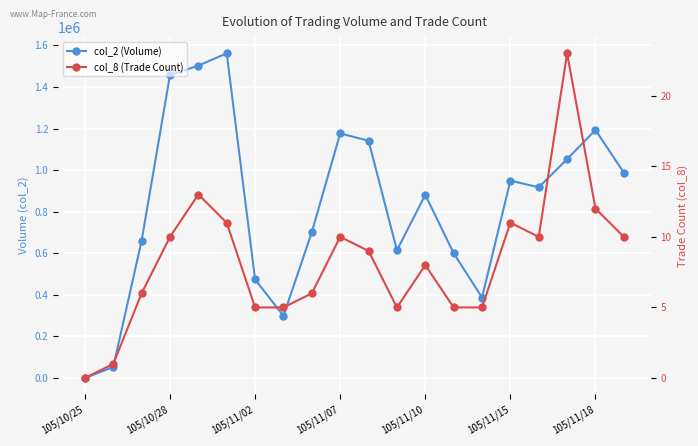

What is the difference between the highest and lowest values at 11?

614195